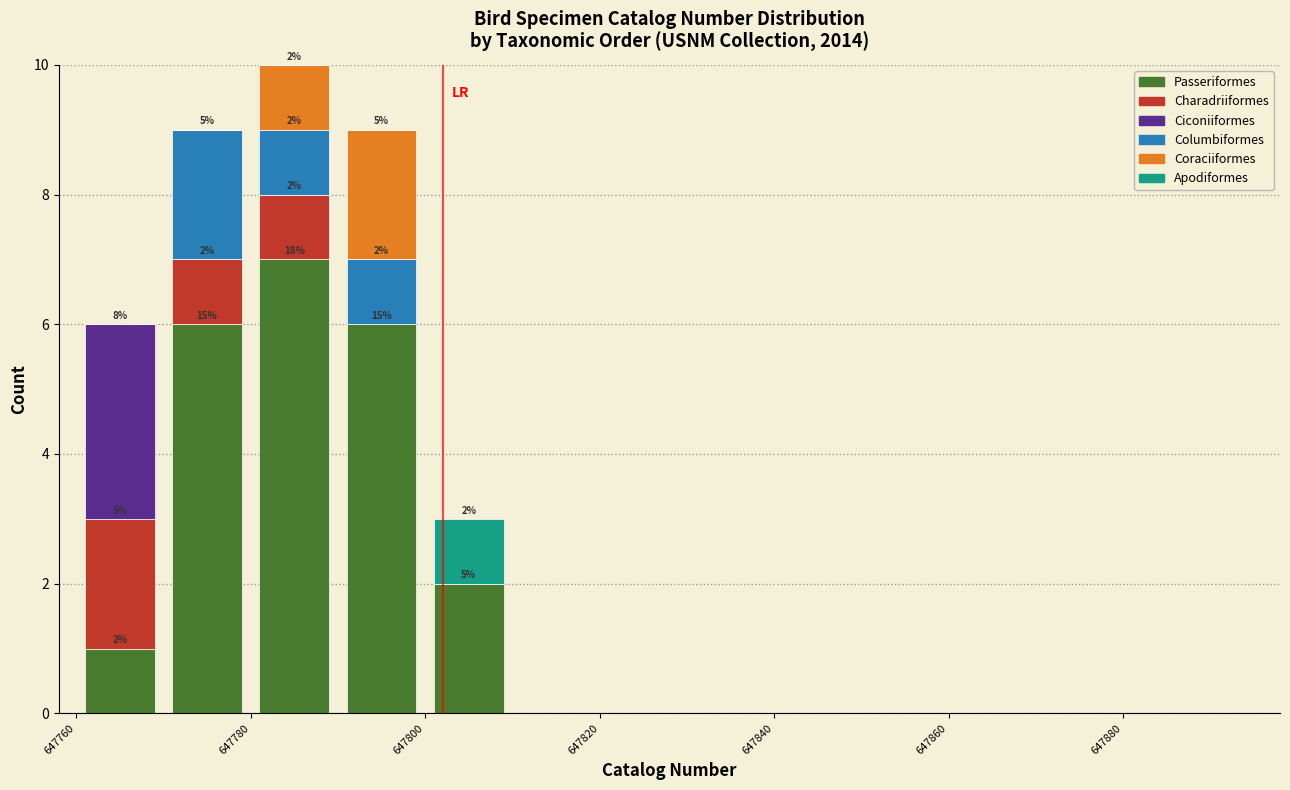

Which range on the x-axis has the tallest stacked bar (by total height)?

647780 to 647790